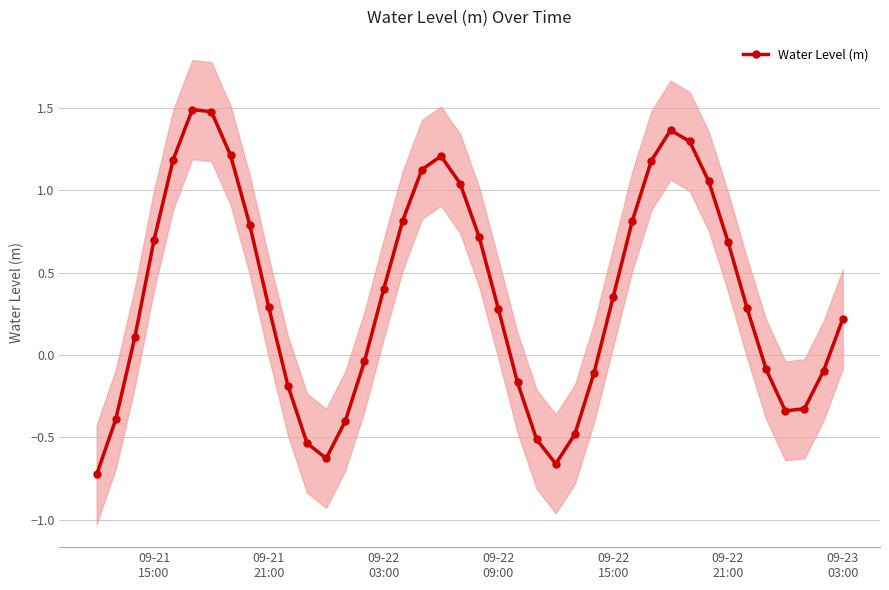

Reading left to right, list all the values displayed in this chart.

-0.7	-0.4	0.1	0.7	1.2	1.5	1.5	1.2	0.8	0.3	-0.2	-0.5	-0.6	-0.4	-0.0	0.4	0.8	1.1	1.2	1.0	0.7	0.3	-0.2	-0.5	-0.7	-0.5	-0.1	0.4	0.8	1.2	1.4	1.3	1.1	0.7	0.3	-0.1	-0.3	-0.3	-0.1	0.2